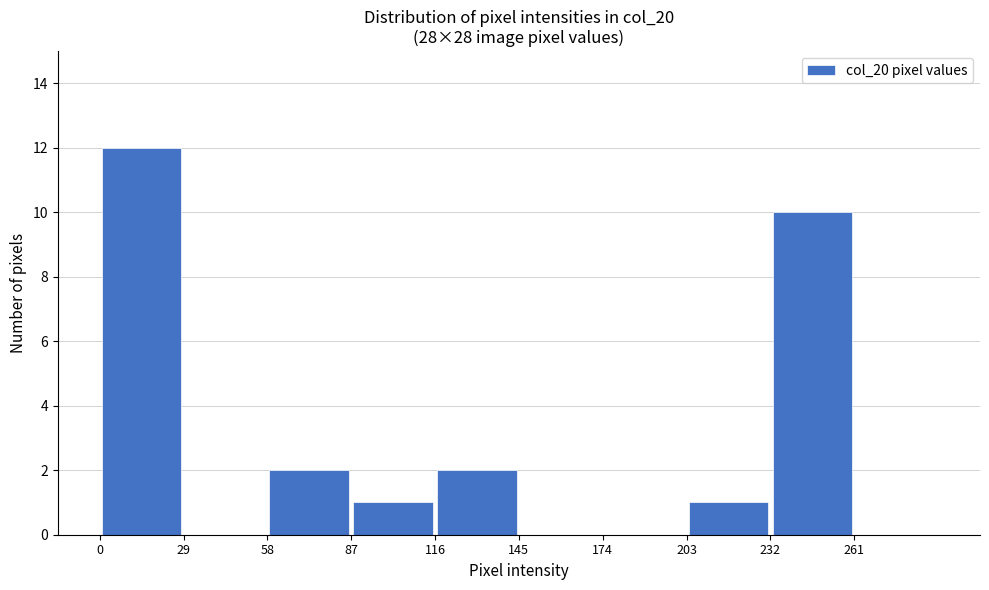

Reading left to right, transcribe this chart: for each bar, give the range it covers on the x-axis and its height. Neither the bar edges nor the heights are printed on the chart, so give them approximately, as read against the axes.

0 to 29: 12
29 to 58: 0
58 to 87: 2
87 to 116: 1
116 to 145: 2
145 to 174: 0
174 to 203: 0
203 to 232: 1
232 to 261: 10
261 to 290: 0